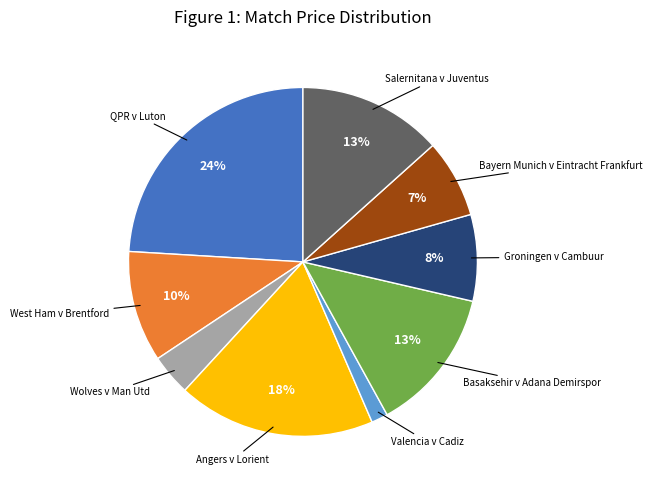

To the nearest percent, what is the average slice percentage?

11%